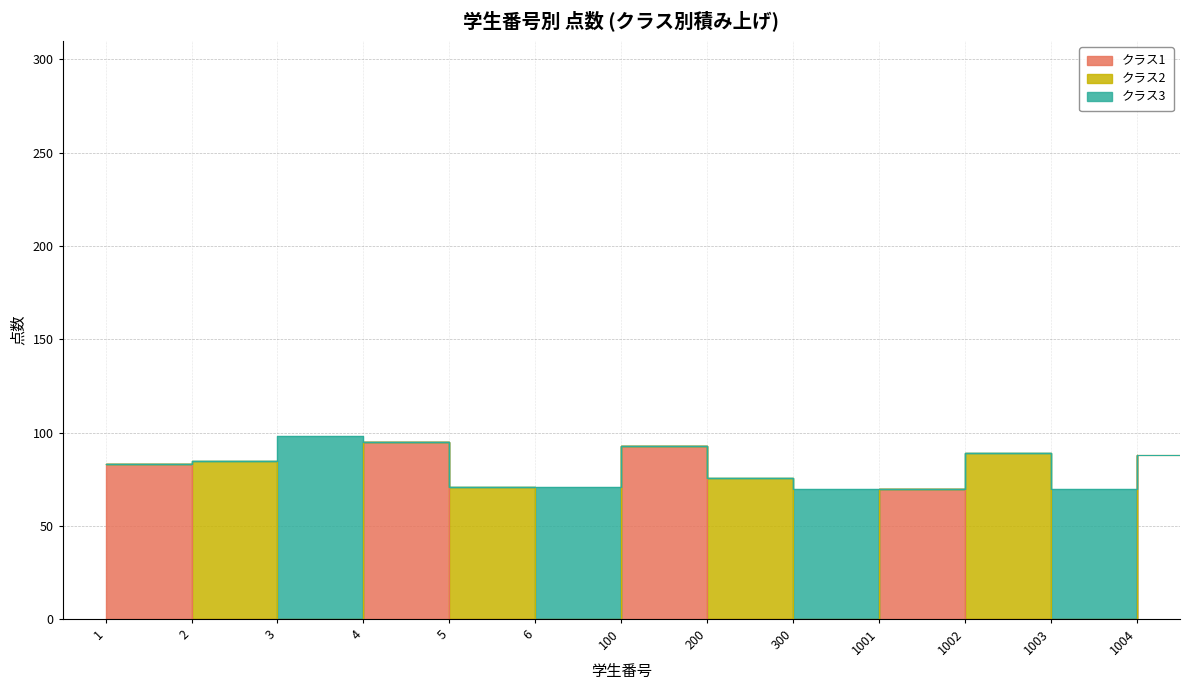

What is the difference between the maximum and minimum values in the クラス1 series?

95